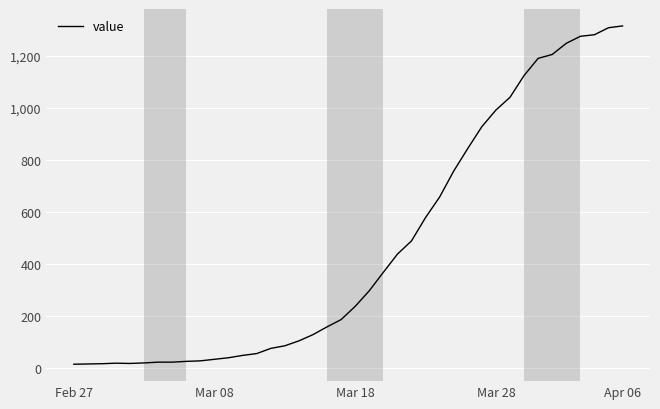

What is the maximum value shown in the chart?

1316